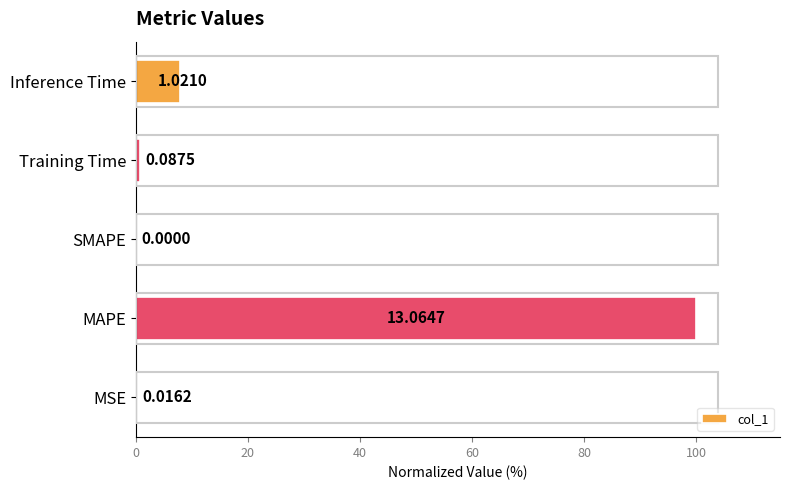

What is the change in value from MAPE to SMAPE?

-100.0